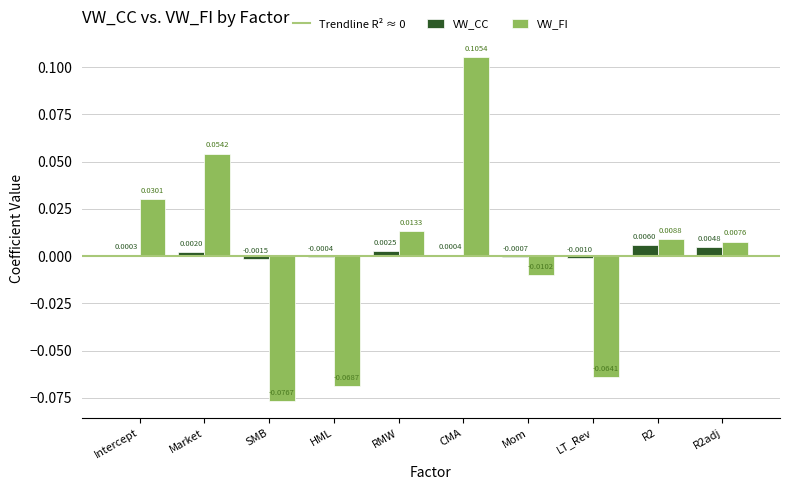

Where does the VW_FI series first go above 0?

Intercept